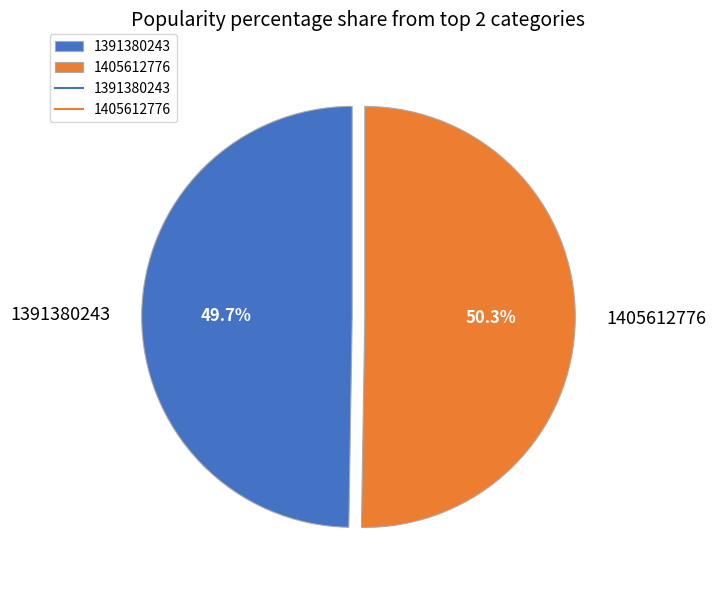

What is the total percentage of 1405612776 and 1391380243?

100.0%